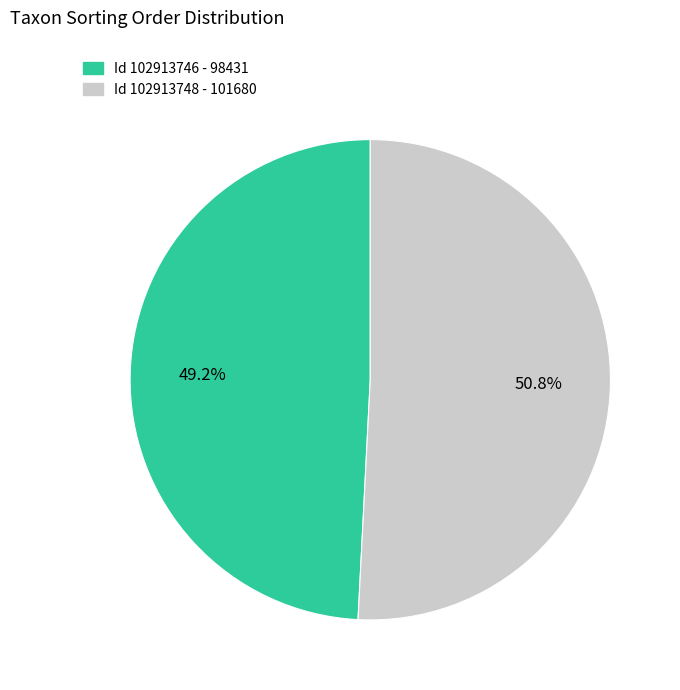

Count the number of slices in the pie.

2